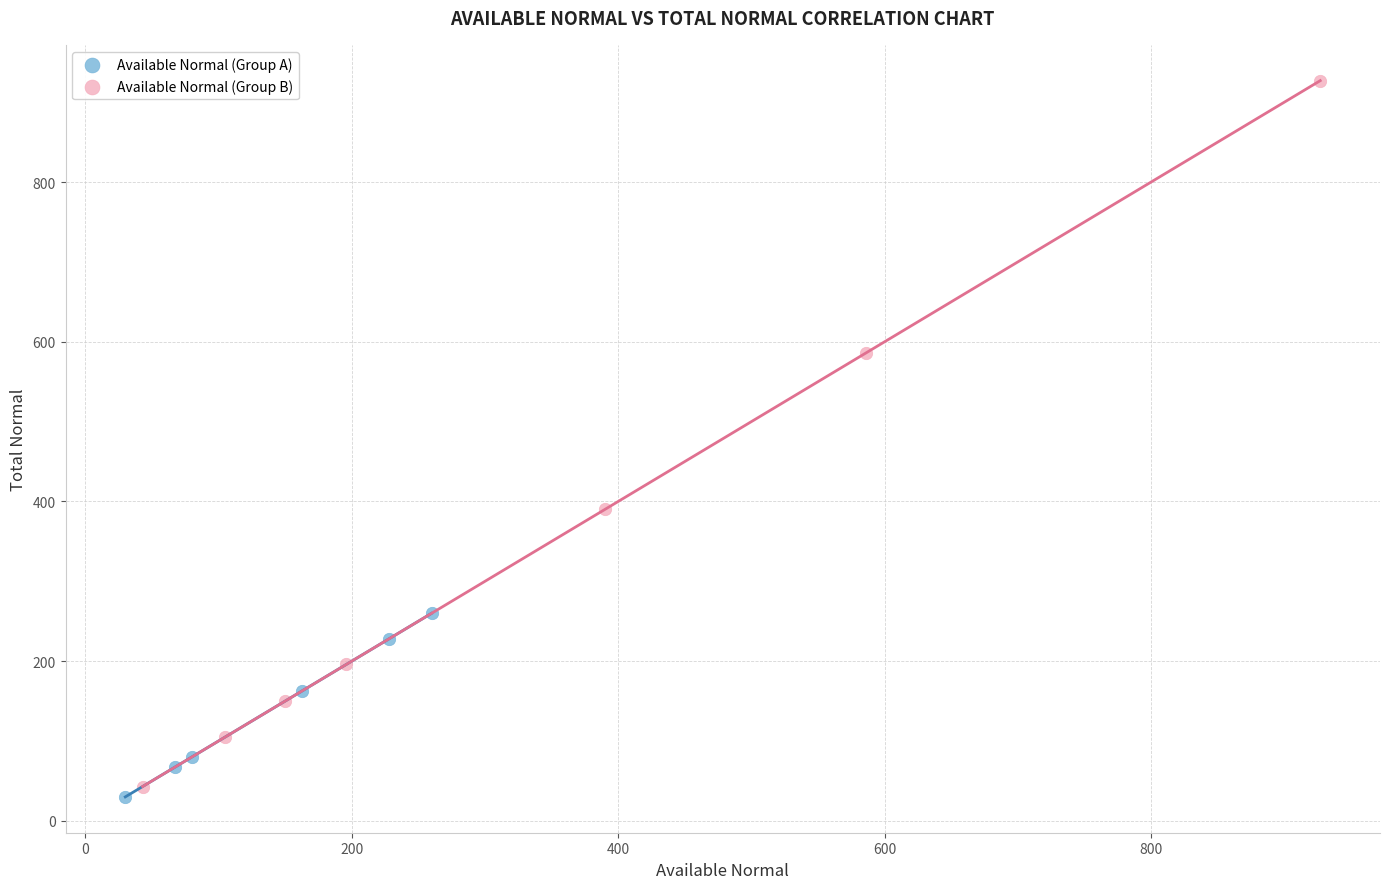

Which series reaches the maximum Y coordinate?

Available Normal (Group B)